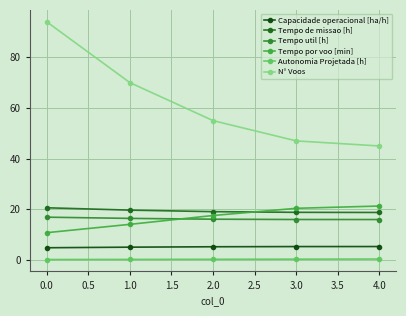

What are all the series names shown in the legend?

Capacidade operacional [ha/h], Tempo de missao [h], Tempo util [h], Tempo por voo [min], Autonomia Projetada [h], N° Voos